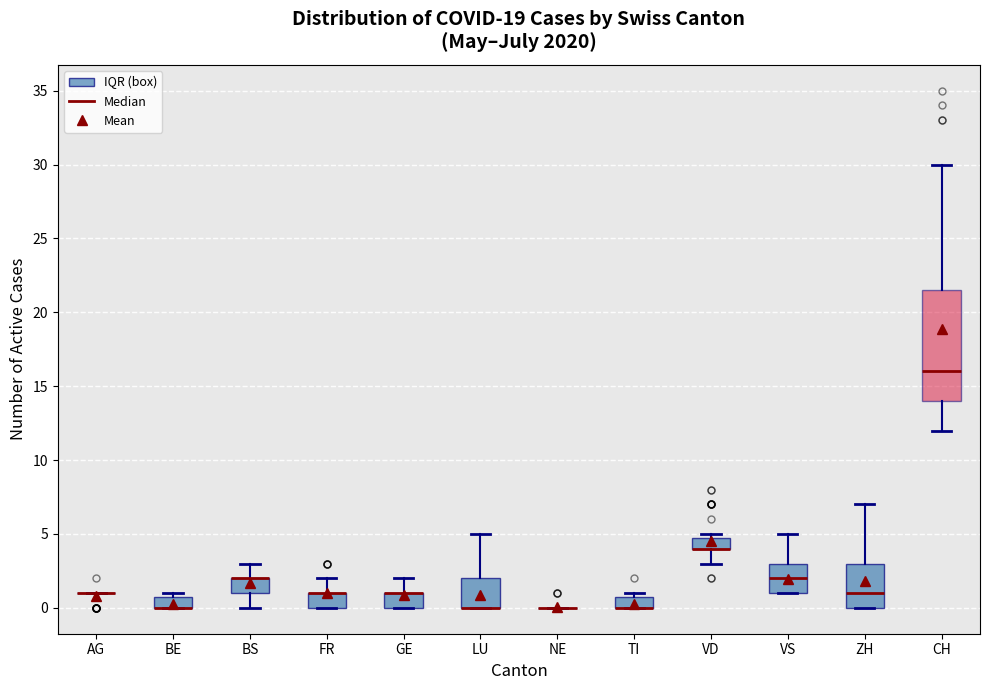

Where is the lower edge of the box for VD on the y-axis? The values are not printed on the chart, so give them approximately, as read against the axis.

4.0